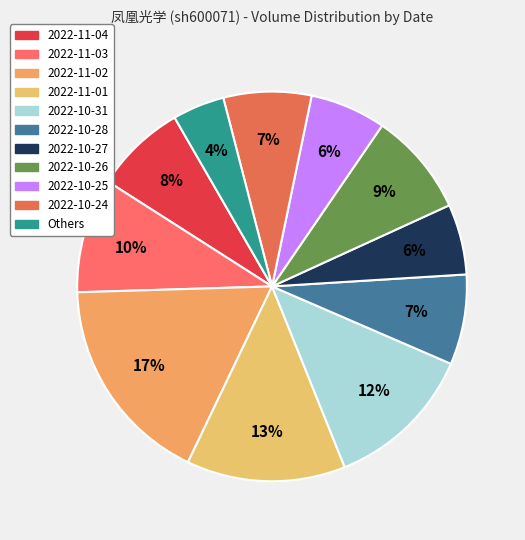

What portion of the pie excludes 2022-11-03?

90.5%